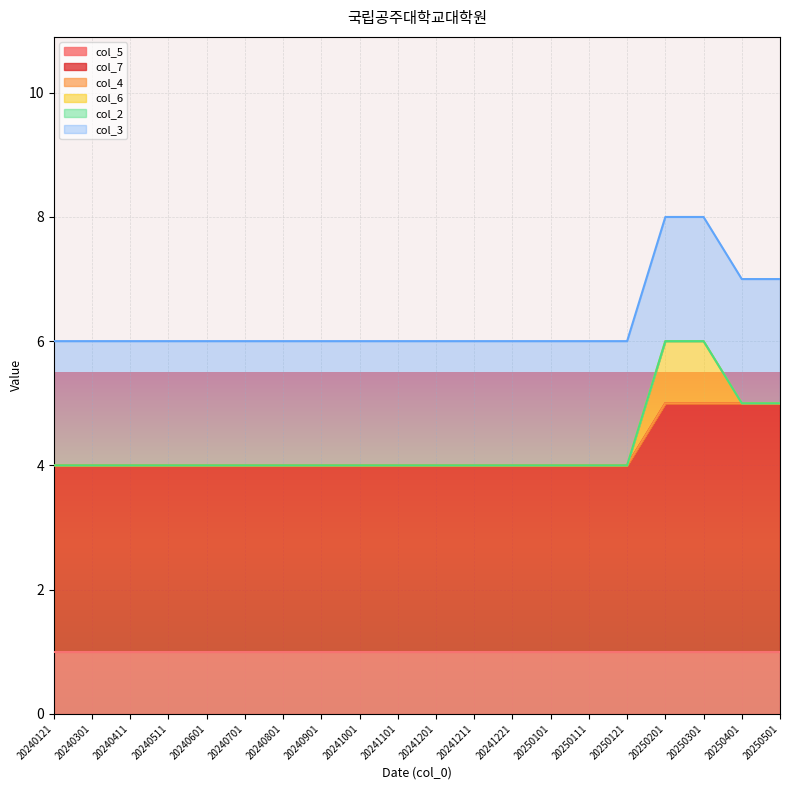

Is it true that col_6 equals 0 at 20250111?

True